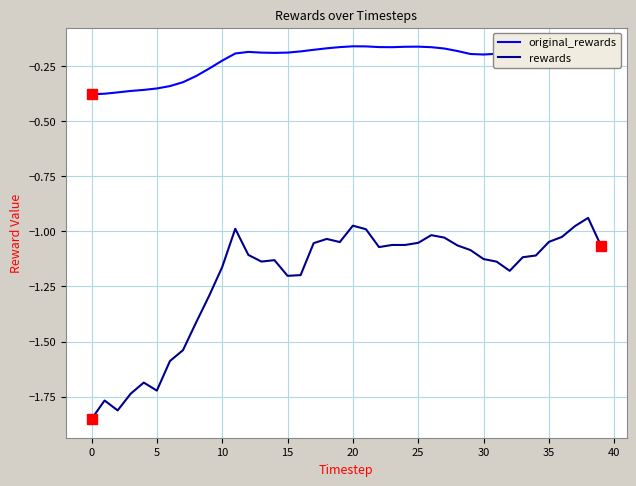

Rank the series by their average value, from lowest to highest.

rewards, original_rewards